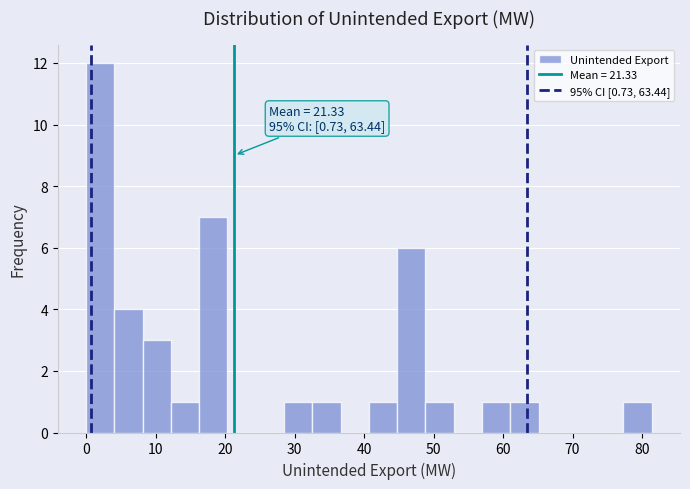

Over which range of the x-axis is the bar tallest?

0 to 4